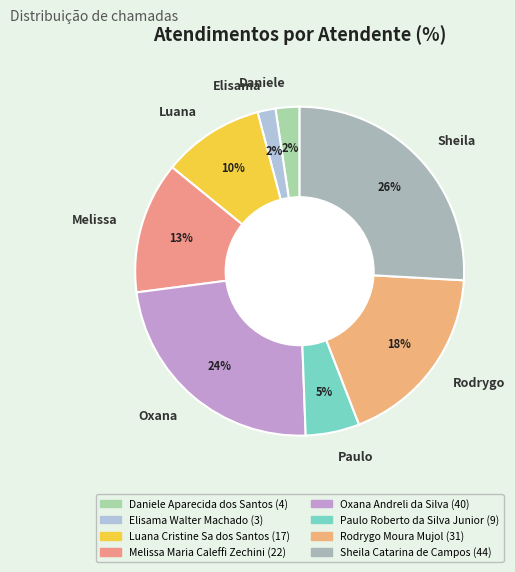

To the nearest percent, what is the difference between the largest and smallest slice percentages?

24%